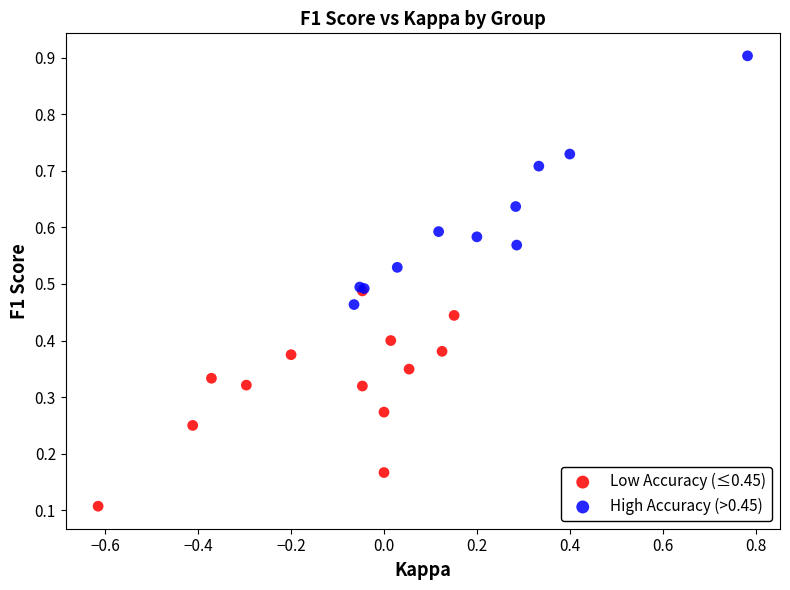

Which series has the largest Y range (max minus min)?

High Accuracy (>0.45)